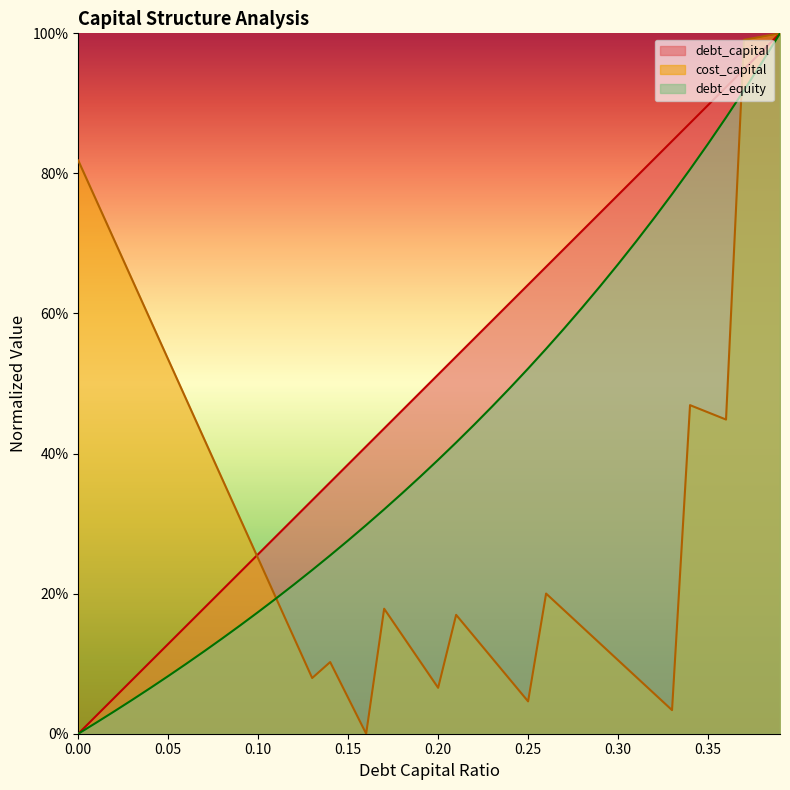

What is the sum of the debt_equity values at 0.27 and 0.02?

0.6